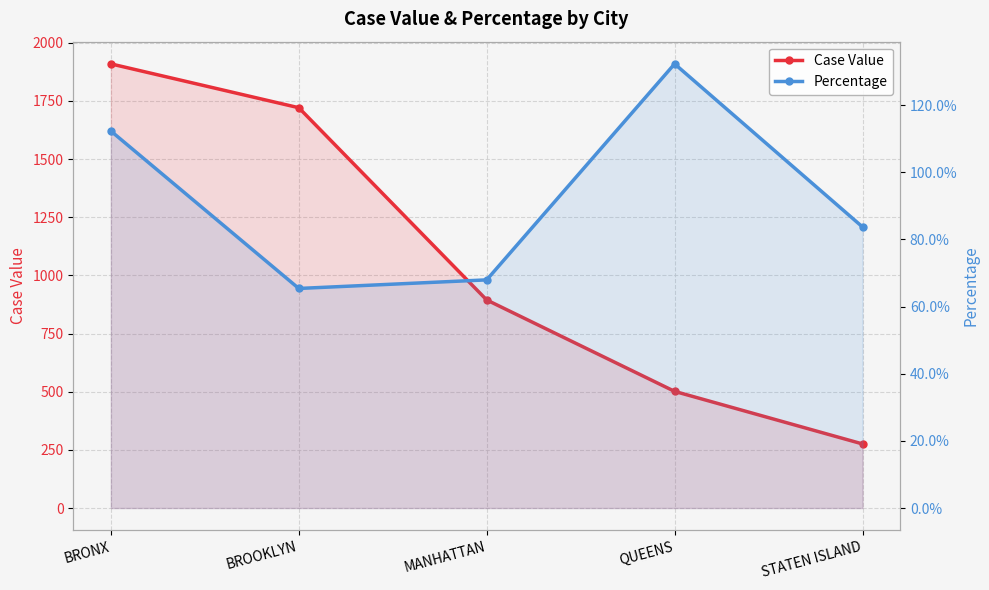

Is it true that Percentage equals 0.3 at BROOKLYN?

False